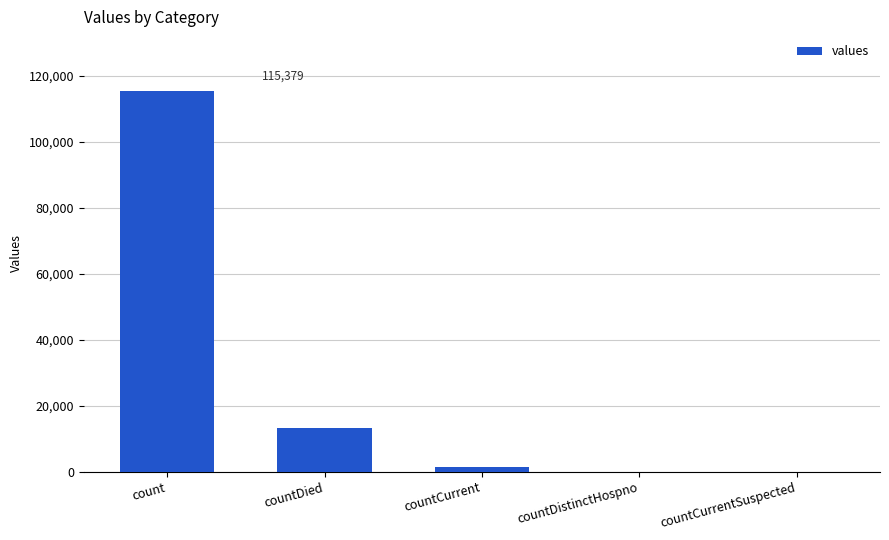

Reading right to left, extract all data points from this chart.

countCurrentSuspected=0	countDistinctHospno=0	countCurrent=1383	countDied=13343	count=115379